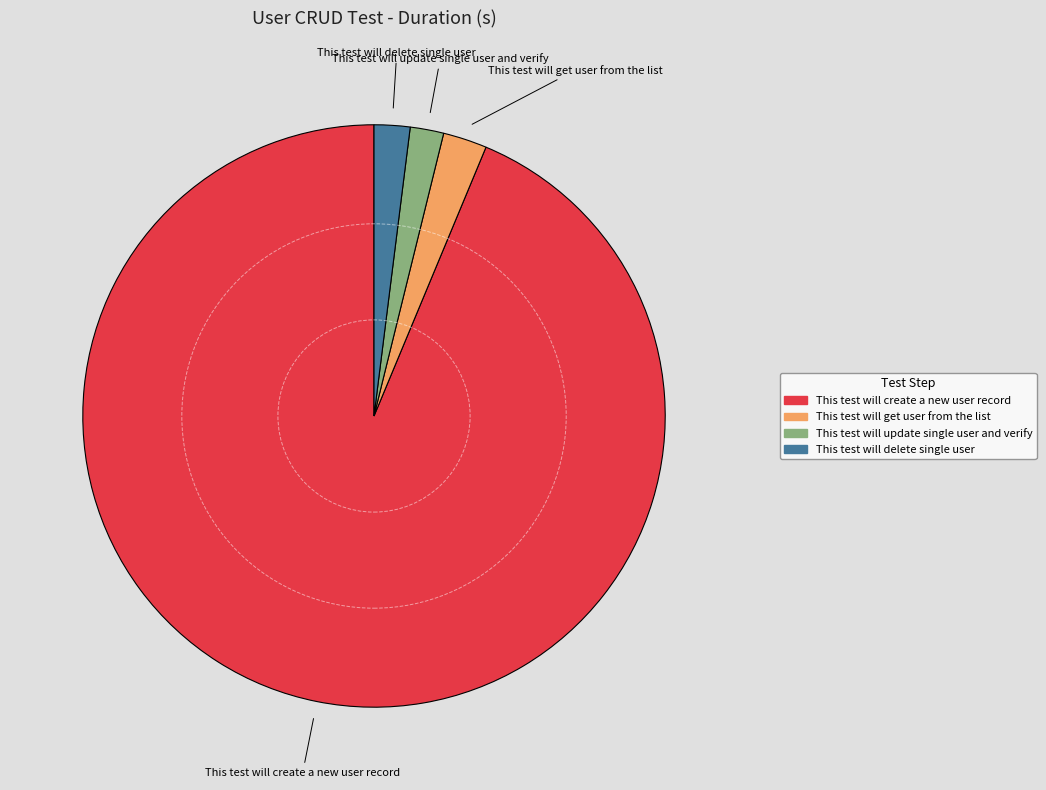

Count the number of slices in the pie.

4